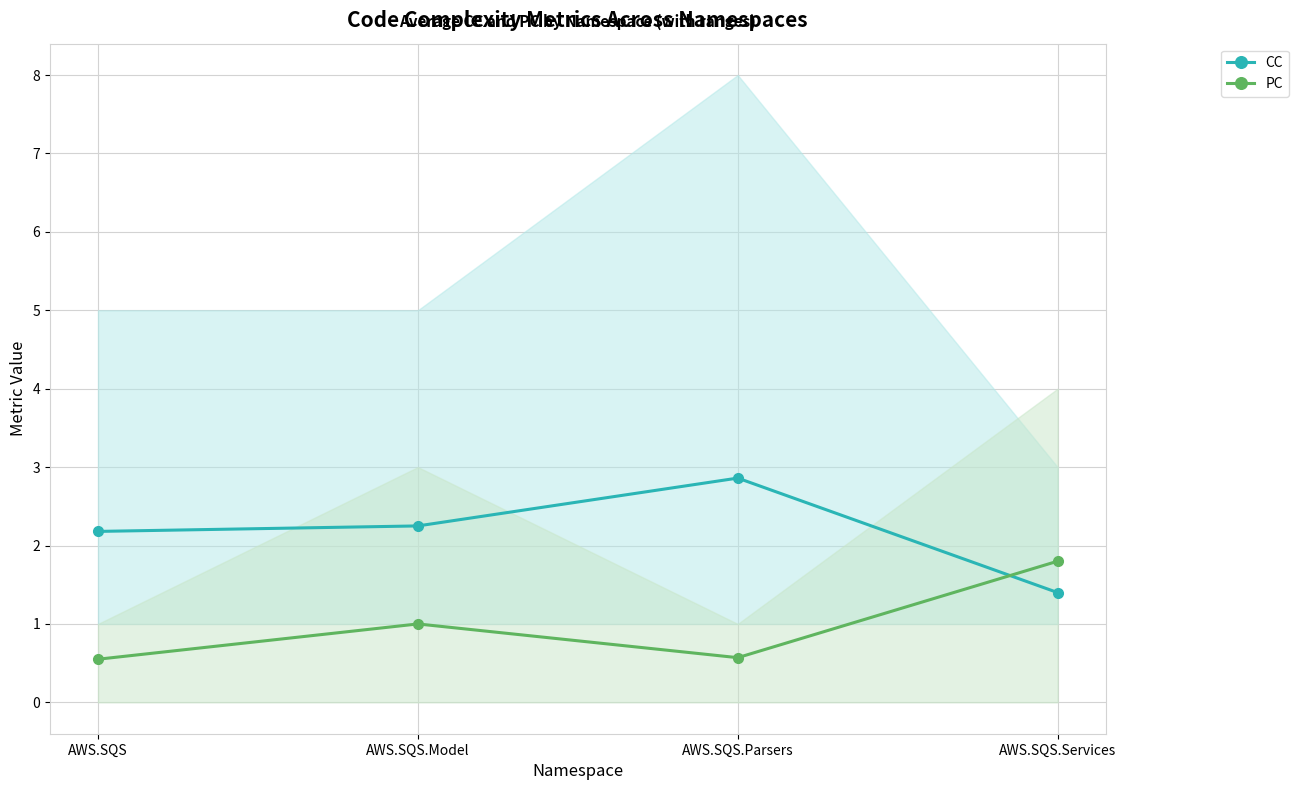

Between AWS.SQS.Parsers and AWS.SQS.Services, which series saw the biggest shift?

CC